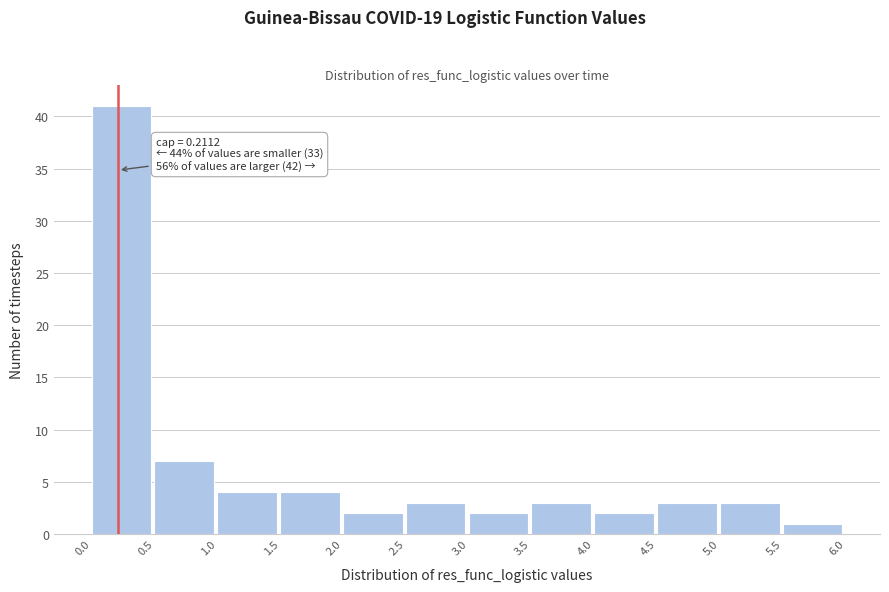

Over which range of the x-axis is the bar tallest?

0.0 to 0.5